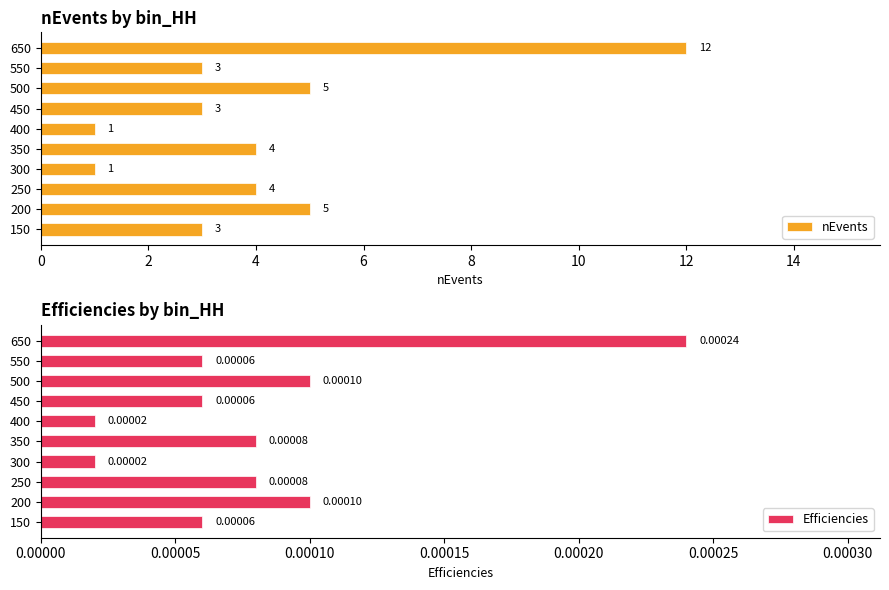

True or false: nEvents has a value of 1 at 300.

True